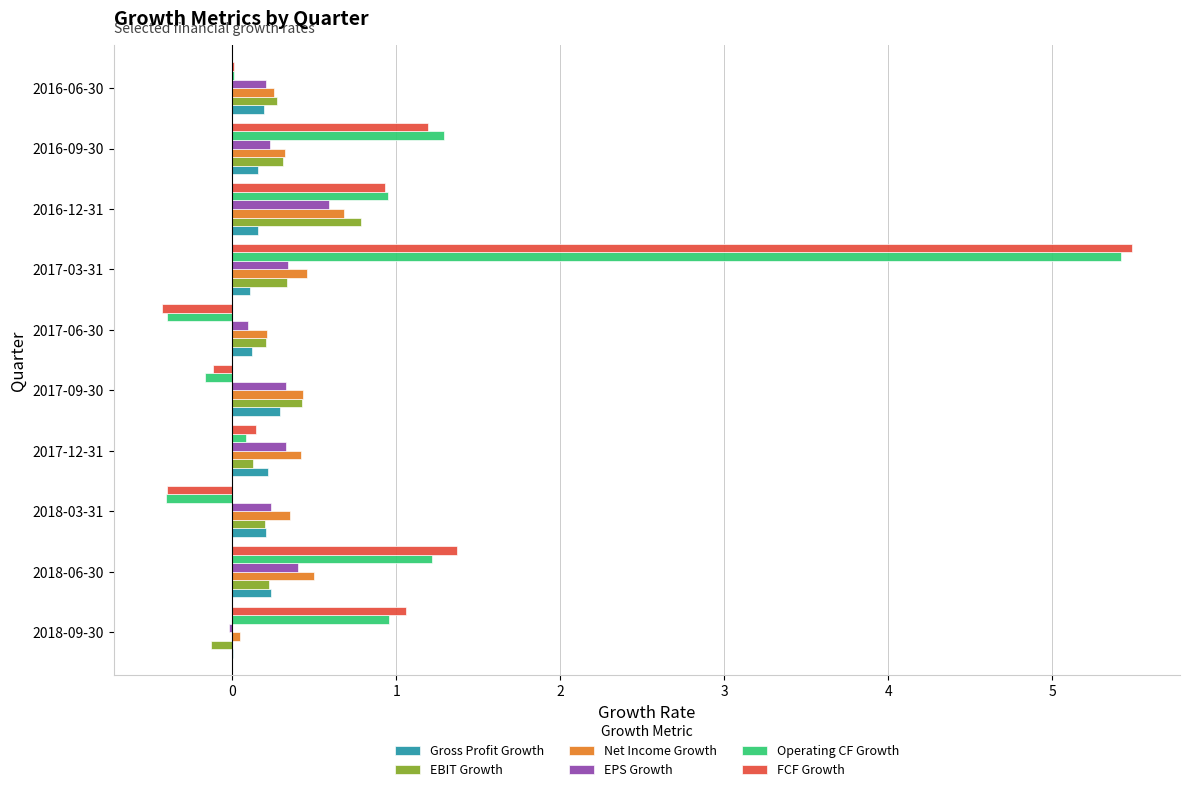

At which category is the sum across all series the highest?

2017-03-31